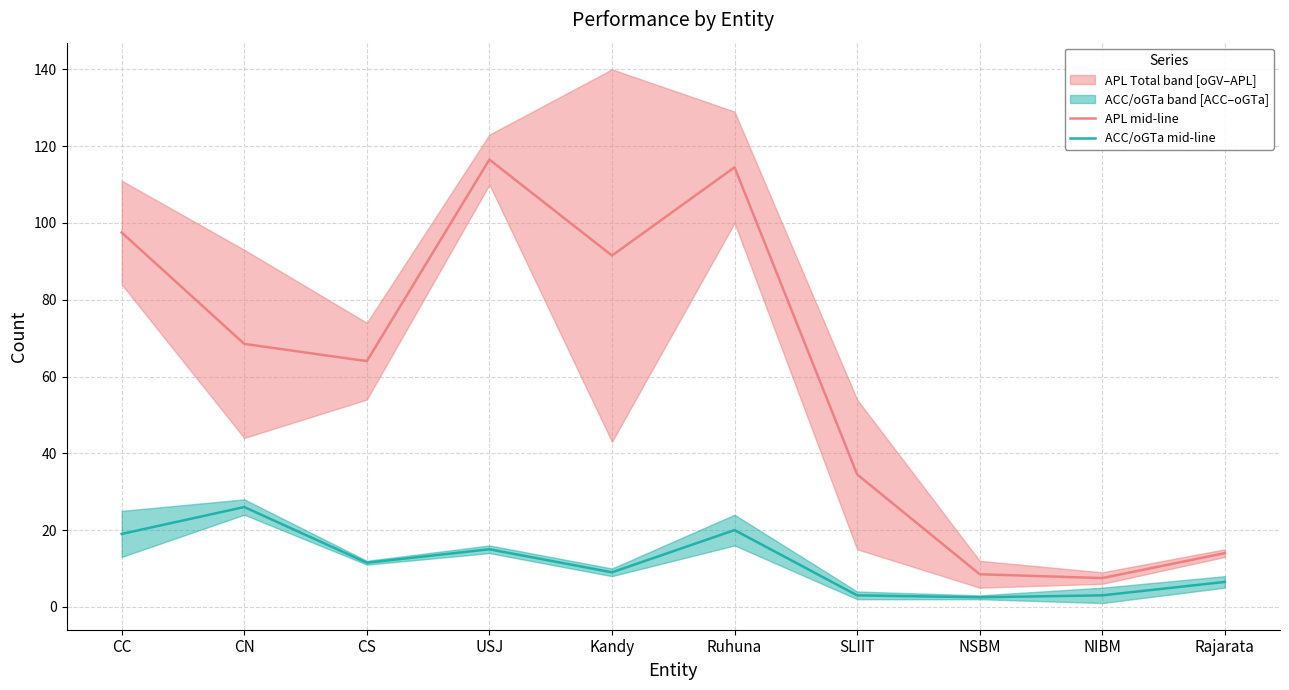

How many interior local peaks does the APL mid-line series have?

2